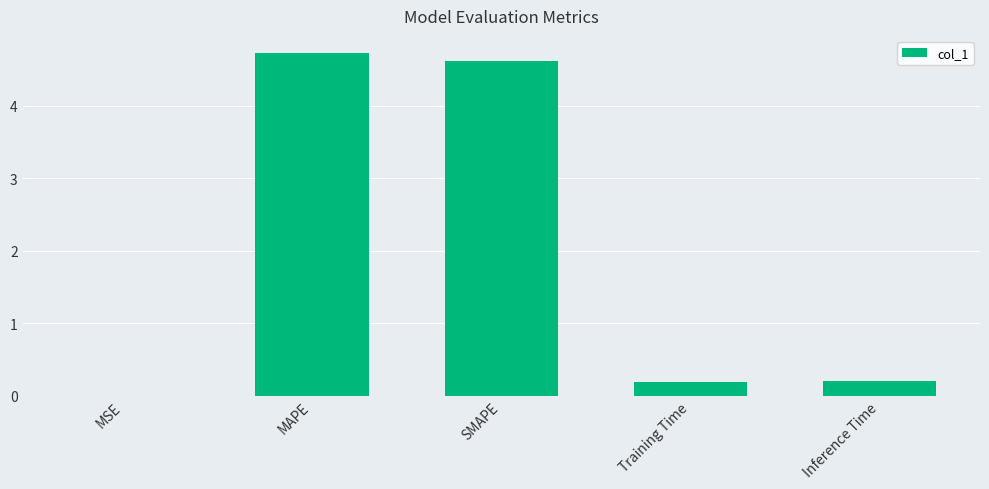

What is the sum of all values?

9.7